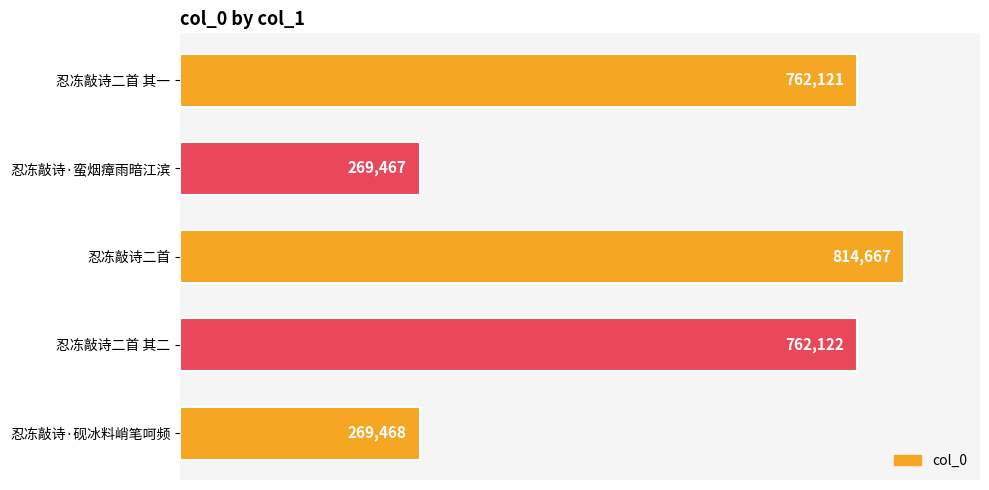

Between 忍冻敲诗二首 其二 and 忍冻敲诗·蛮烟瘴雨暗江滨, which is larger?

忍冻敲诗二首 其二